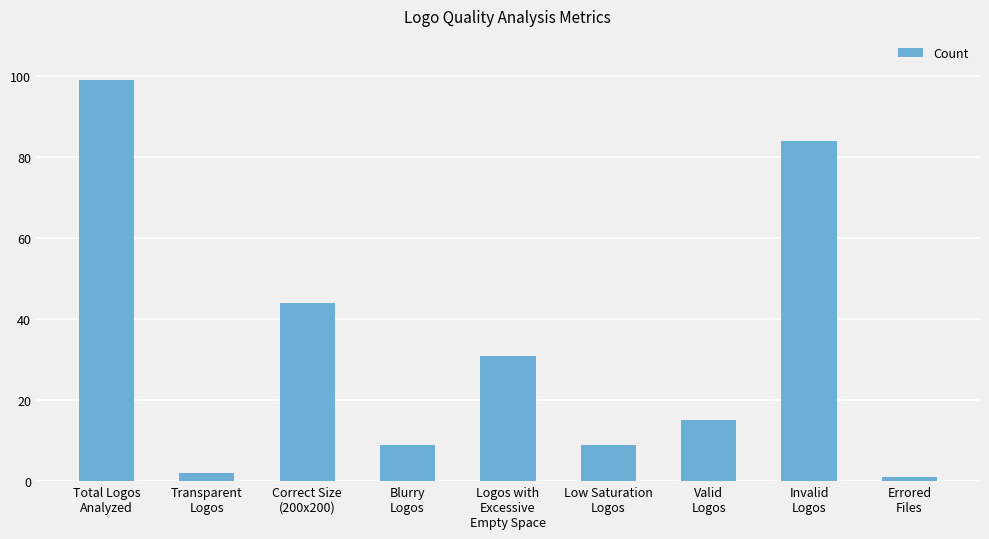

At which label is the value closest to 50?

Correct Size
(200x200)